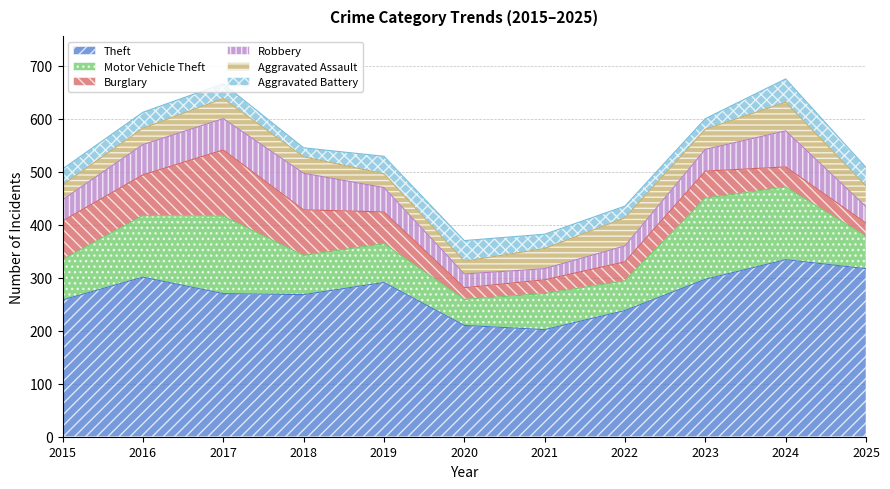

Is it true that Aggravated Assault equals 17 at 2022?

False